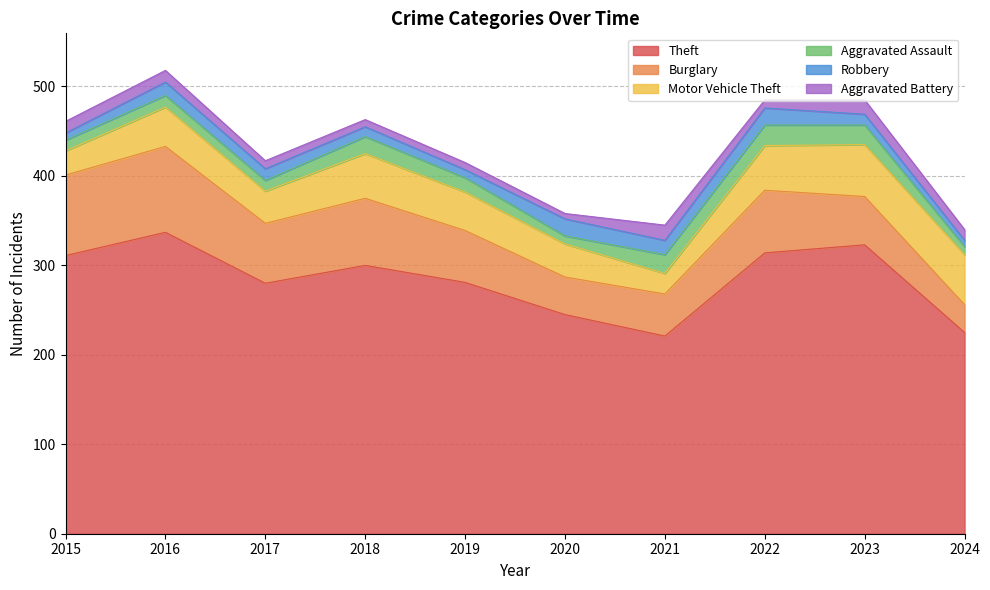

True or false: Theft and Burglary intersect in this chart.

False